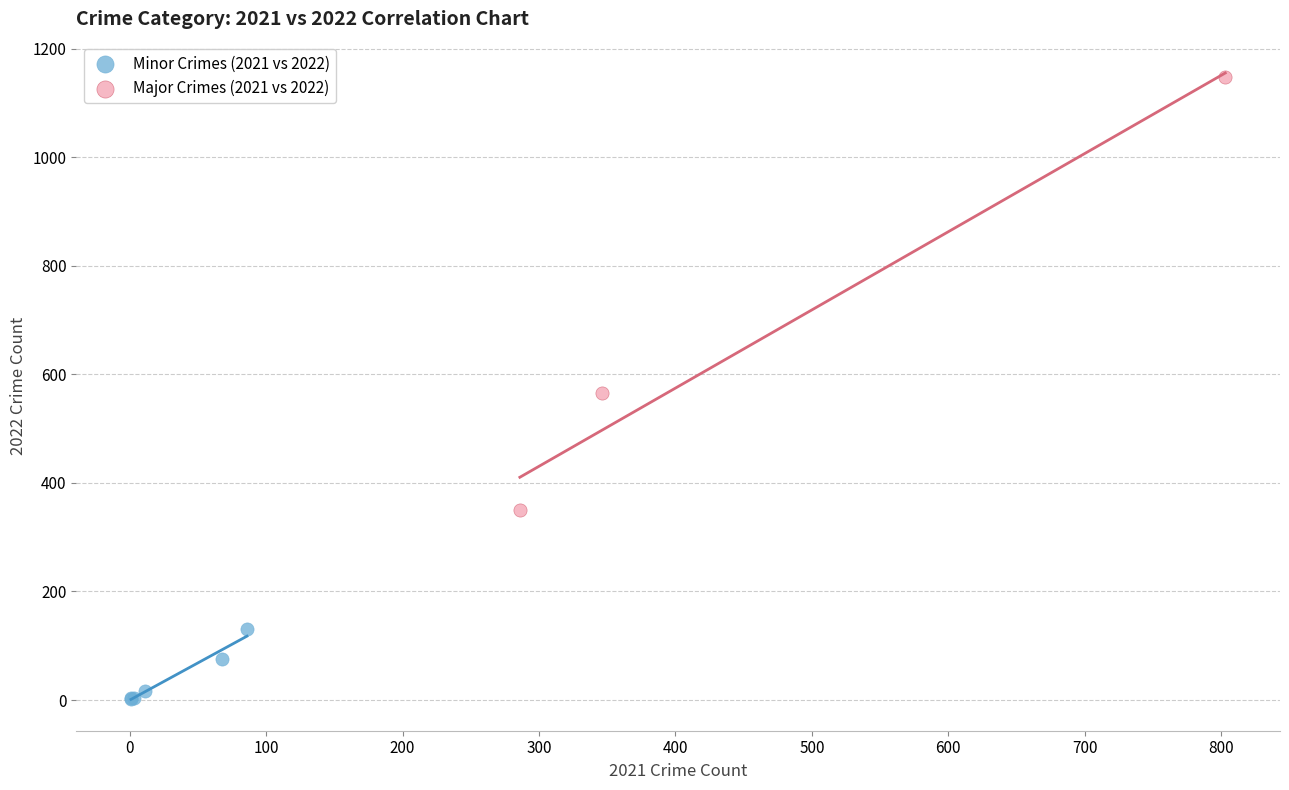

Which series has the widest spread of Y values?

Major Crimes (2021 vs 2022)